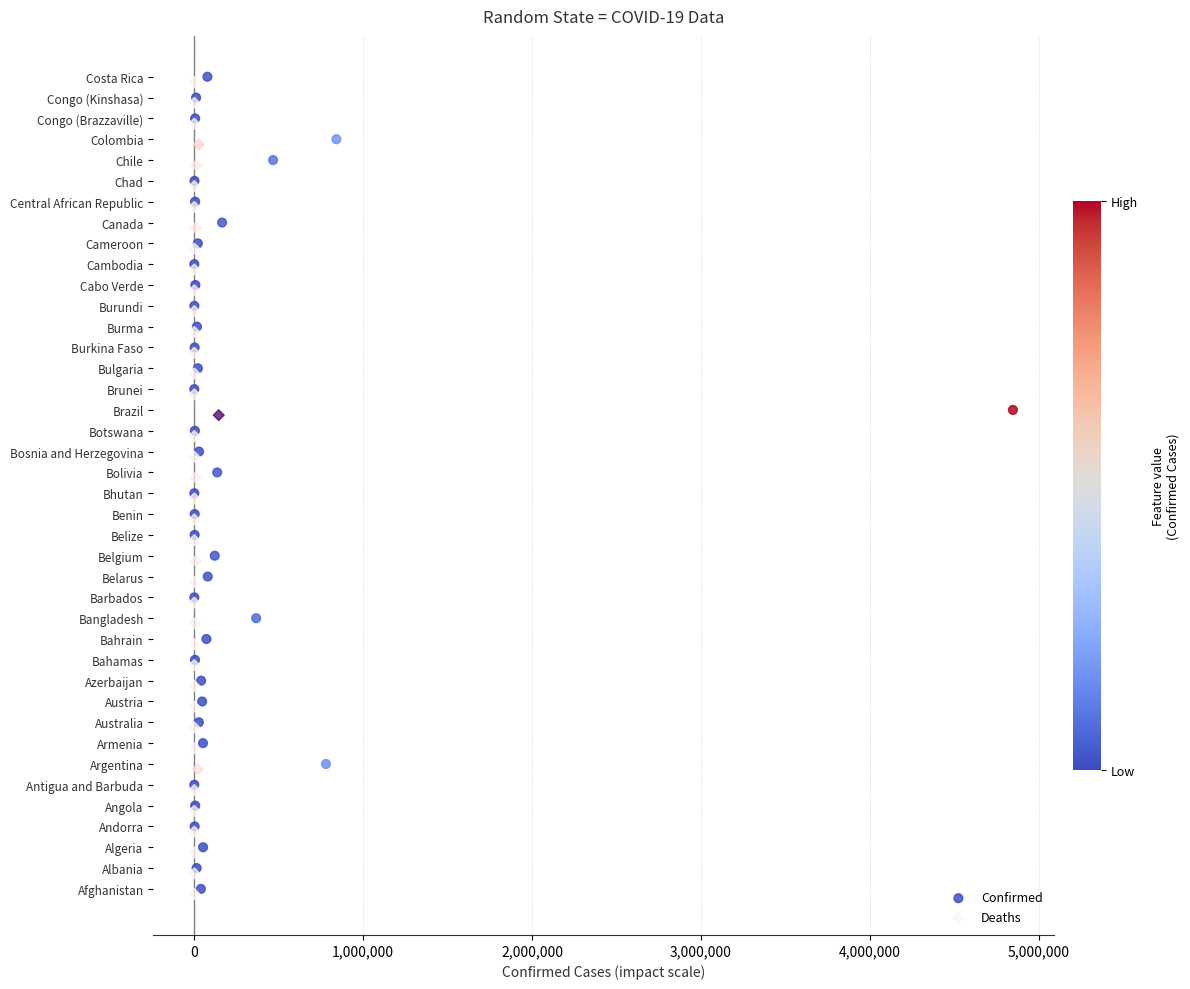

What are all the series names shown in the legend?

Confirmed, Deaths